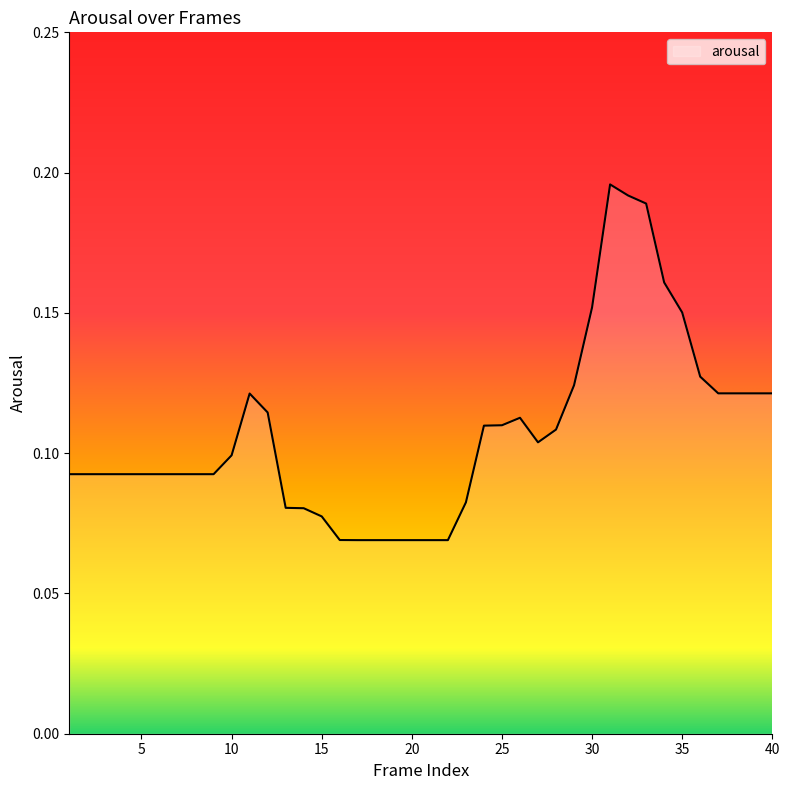

How many interior local valleys (lower than both neighbors) does the data have?

1